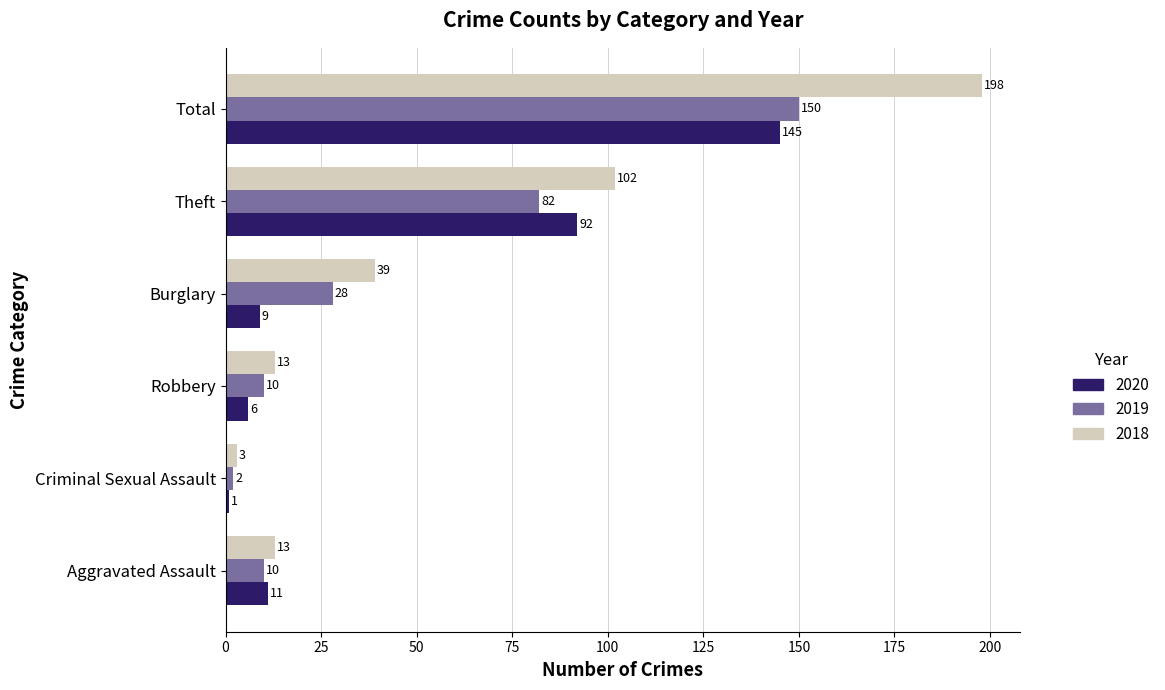

Rank the series at Total from lowest to highest value.

2020, 2019, 2018